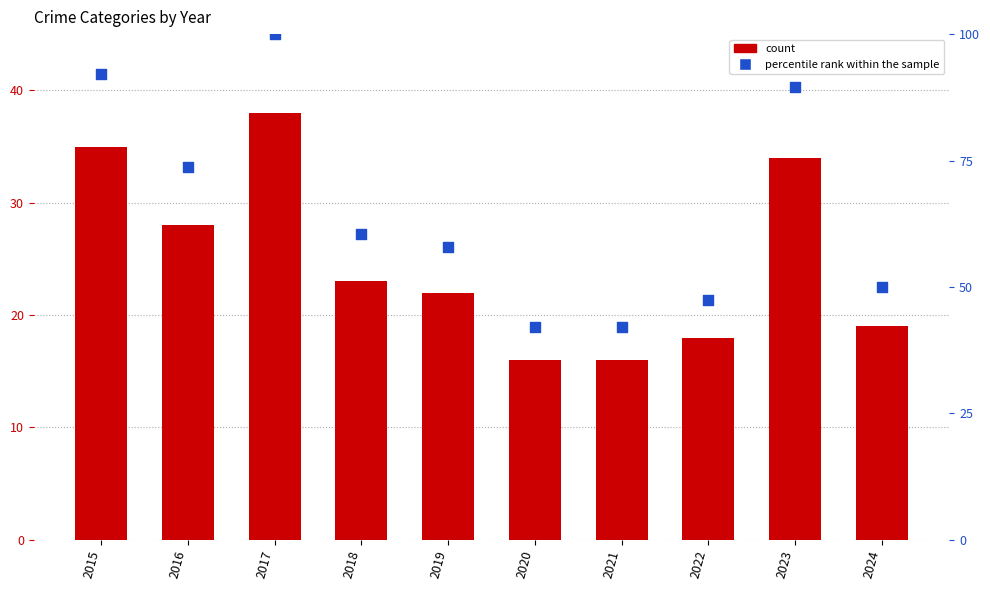

Which series reaches the minimum Y coordinate?

count